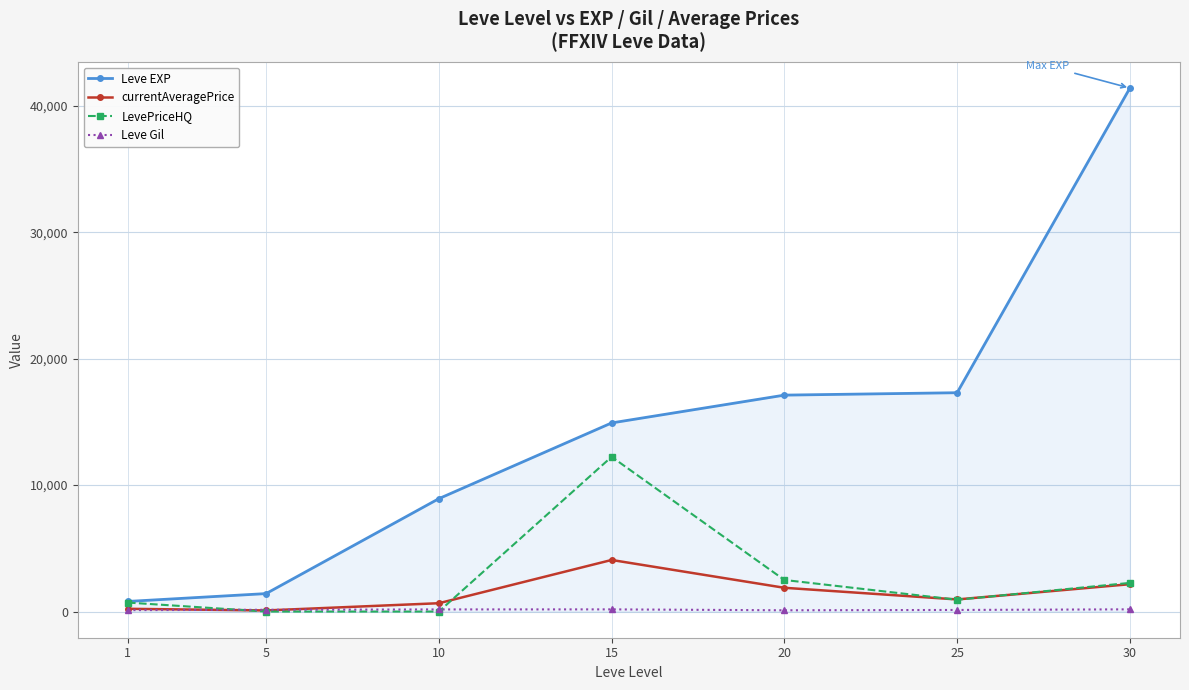

Where is the first local maximum for currentAveragePrice?

15